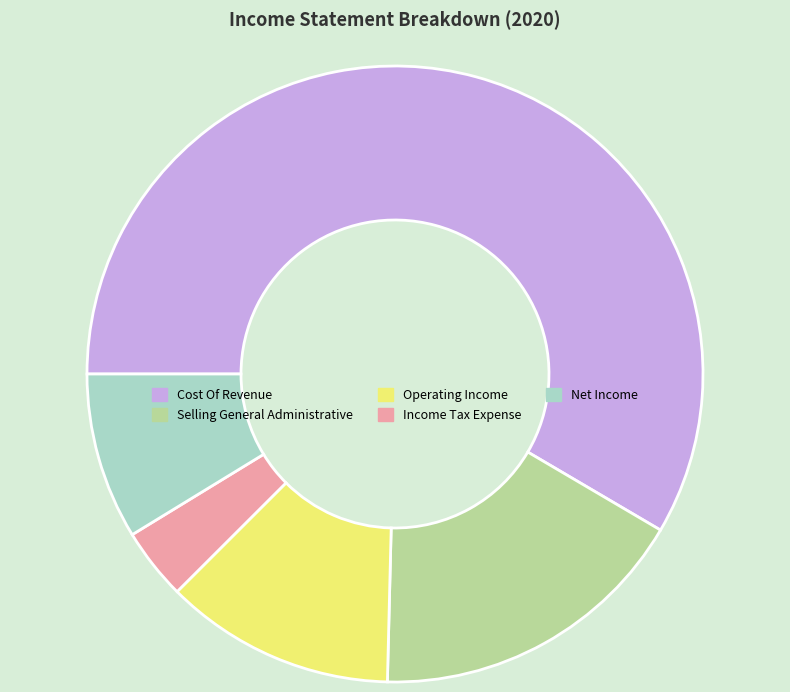

What is the majority slice?

Cost Of Revenue